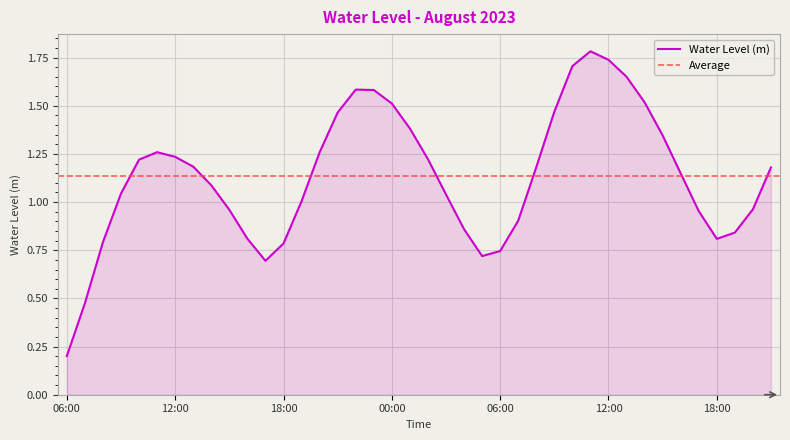

Reading right to left, transcribe all the data shown in this chart.

1.2	1.0	0.8	0.8	1.0	1.1	1.3	1.5	1.7	1.7	1.8	1.7	1.5	1.2	0.9	0.7	0.7	0.9	1.0	1.2	1.4	1.5	1.6	1.6	1.5	1.3	1.0	0.8	0.7	0.8	1.0	1.1	1.2	1.2	1.3	1.2	1.0	0.8	0.5	0.2